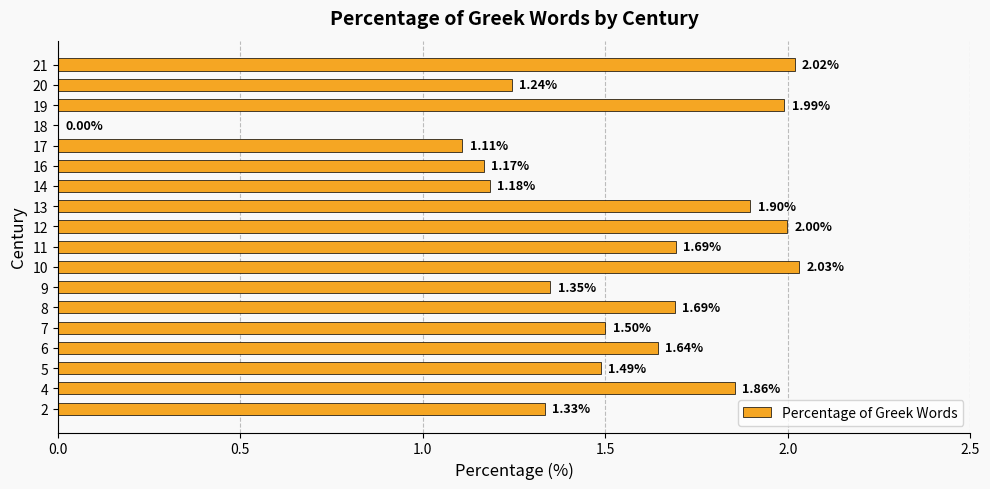

At which category does the chart reach its peak across all series?

10